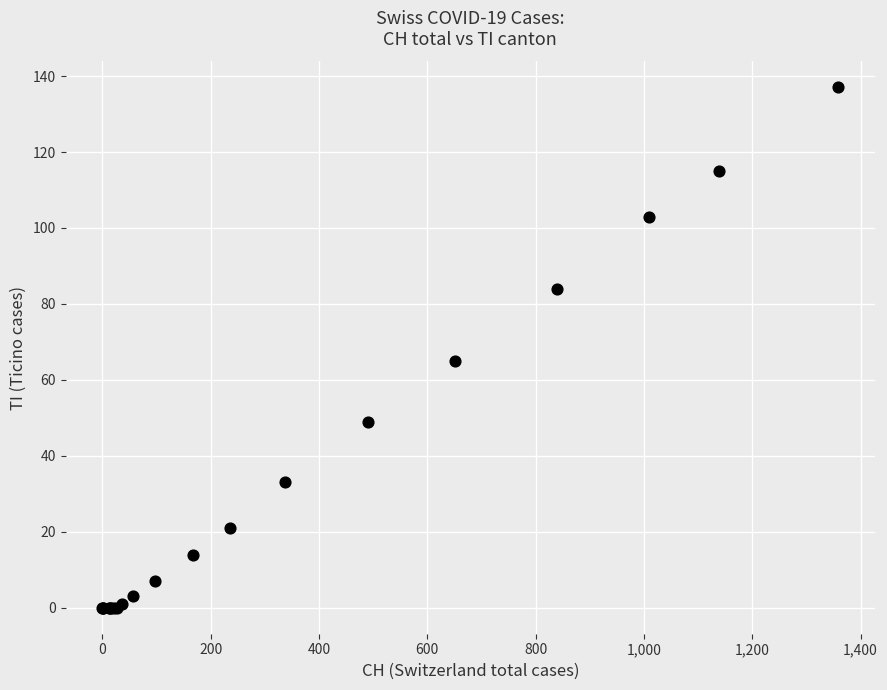

What Y value in the scatter plot is closest to 68?

65